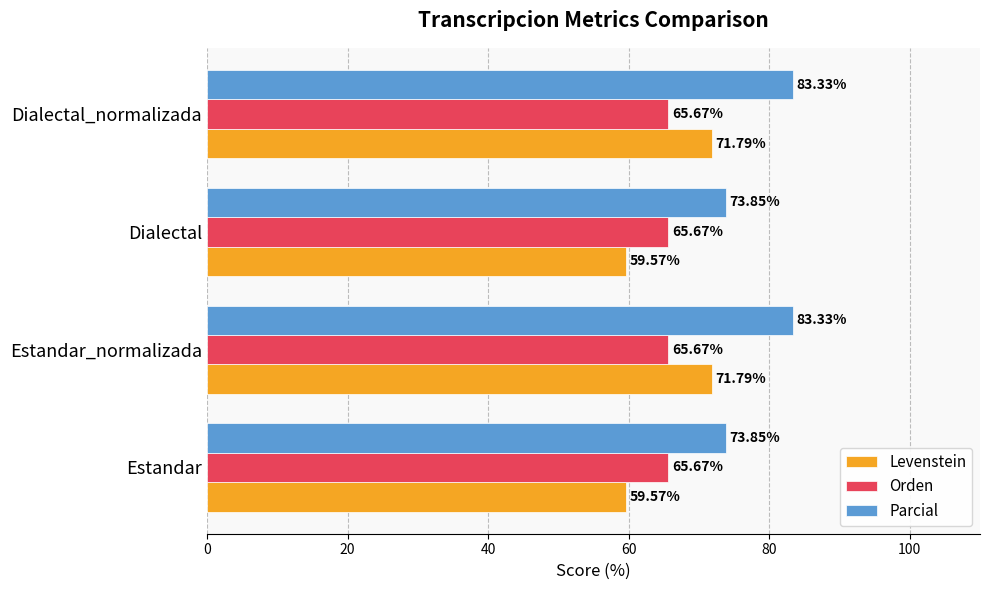

Which series has the widest spread of values?

Levenstein